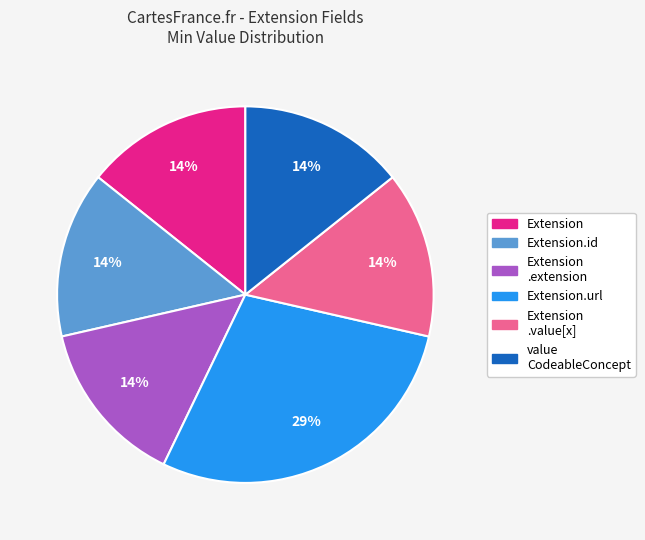

Which category has the biggest portion of the pie?

Extension.url